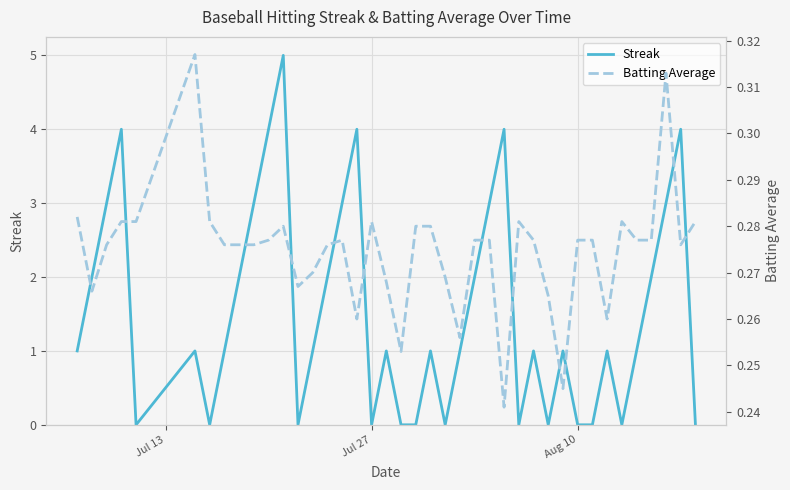

True or false: Batting Average has more than 1 interior local peaks.

True